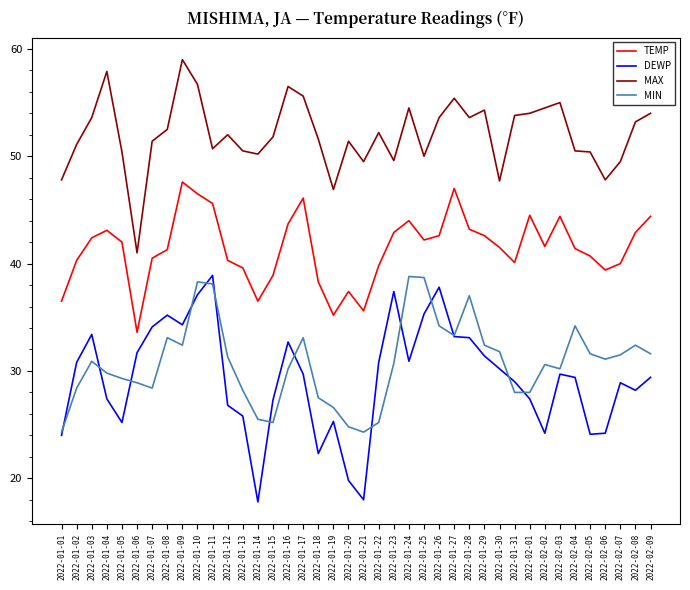

True or false: MAX and MIN intersect in this chart.

False